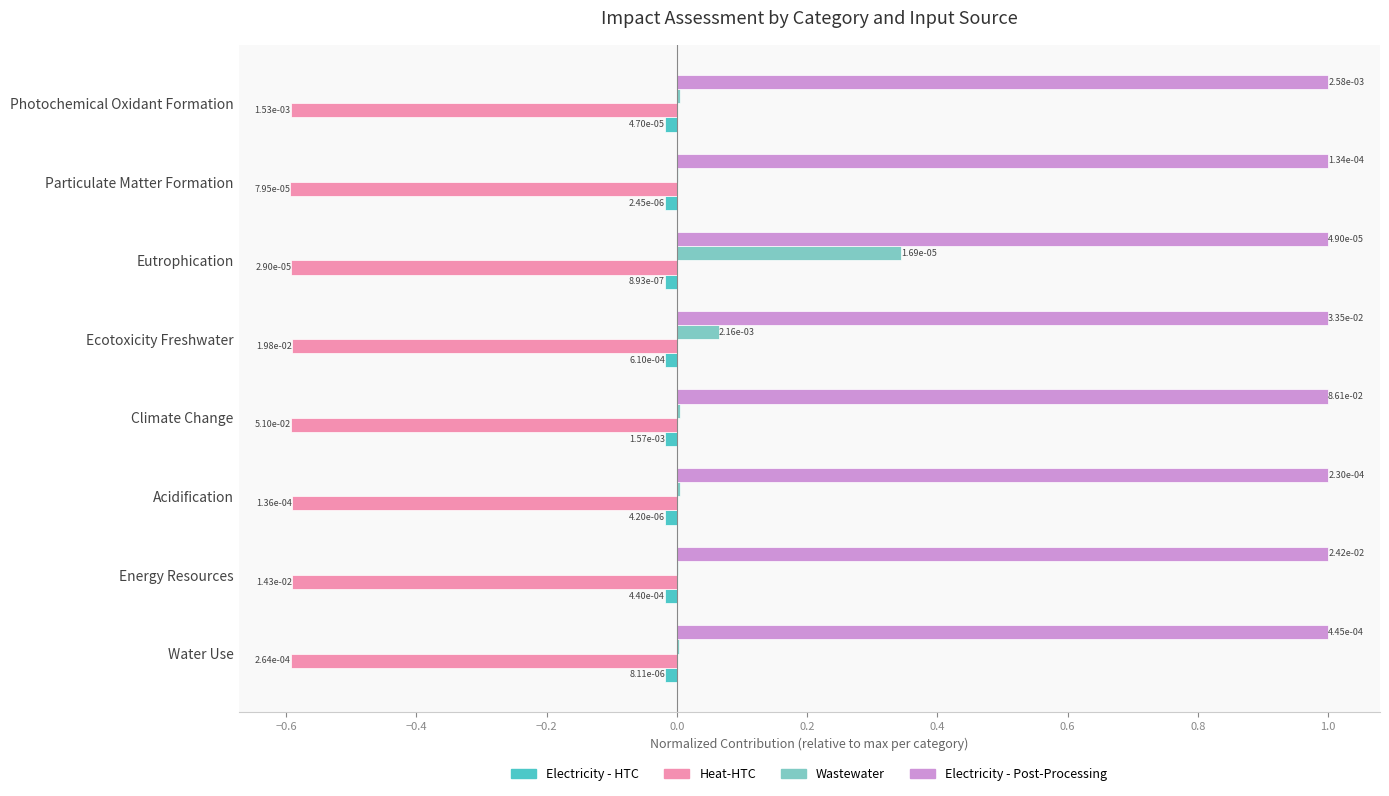

What is the sum of all Electricity - HTC values?

-0.1